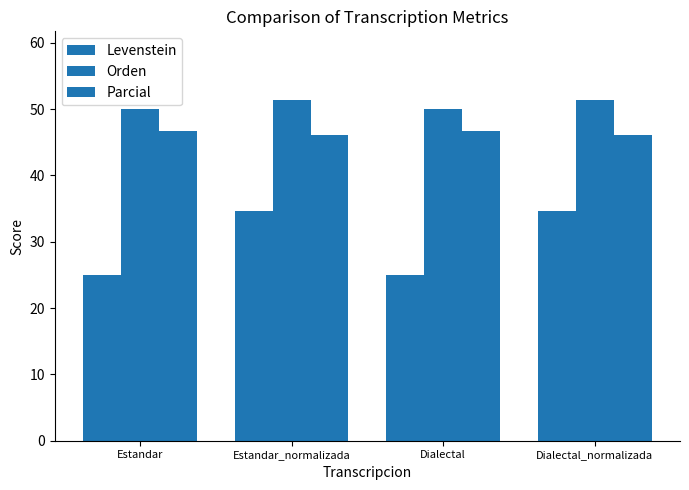

What is the label of the 4th bar from the left?

Dialectal_normalizada